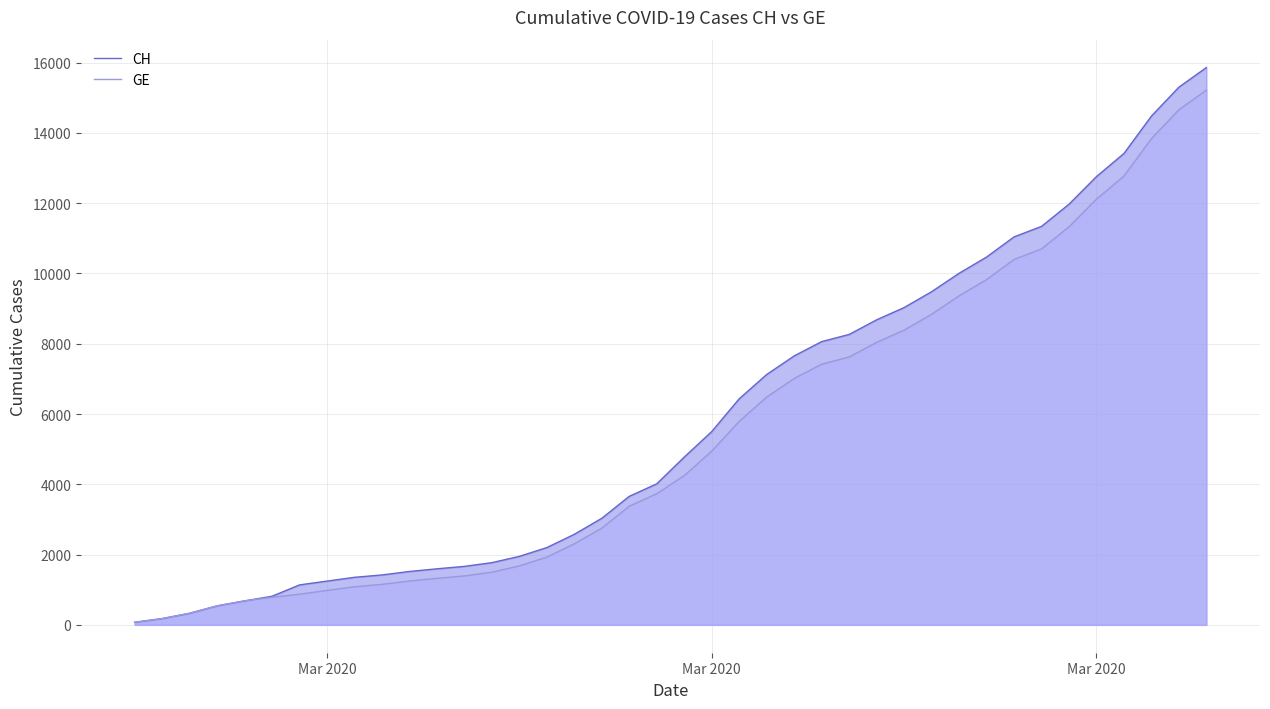

Reading right to left, what are all the values shown in this chart?

CH: 15861	15303	14480	13415	12758	11971	11340	11041	10467	10005	9481	9030	8681	8265	8061	7654	7125	6434	5501	4775	4014	3658	3033	2577	2199	1949	1770	1664	1595	1519	1420	1353	1245	1137	814	682	540	329	178	73
GE: 15219	14661	13838	12773	12116	11329	10698	10399	9825	9363	8839	8388	8039	7623	7419	7012	6483	5792	4944	4248	3733	3377	2752	2306	1928	1678	1499	1393	1324	1248	1152	1085	979	872	784	682	540	329	178	73